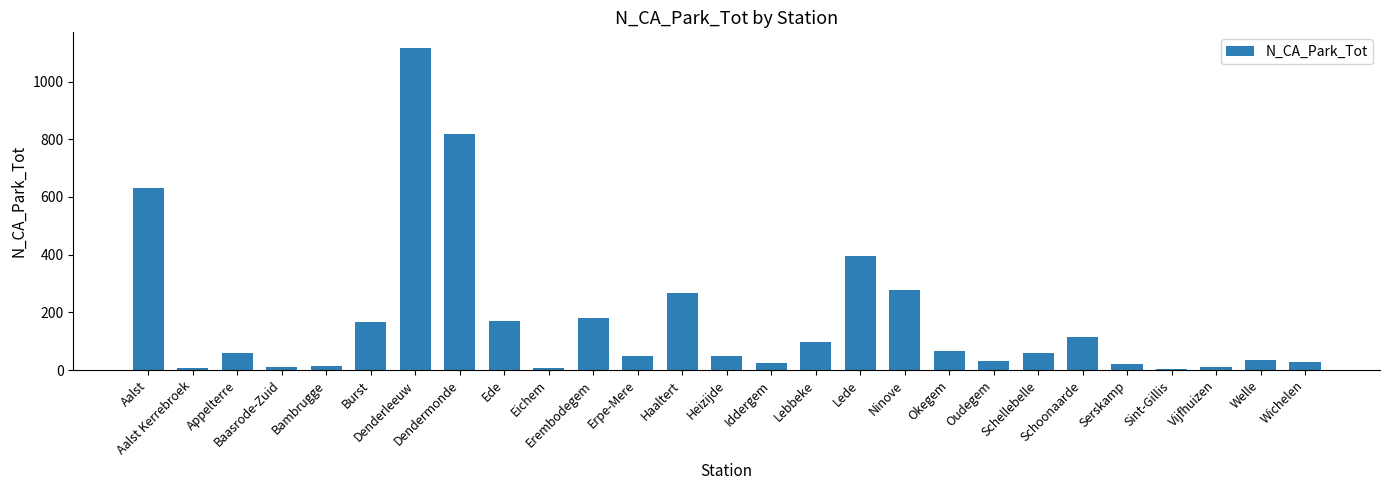

What is the sum of all values?

4705